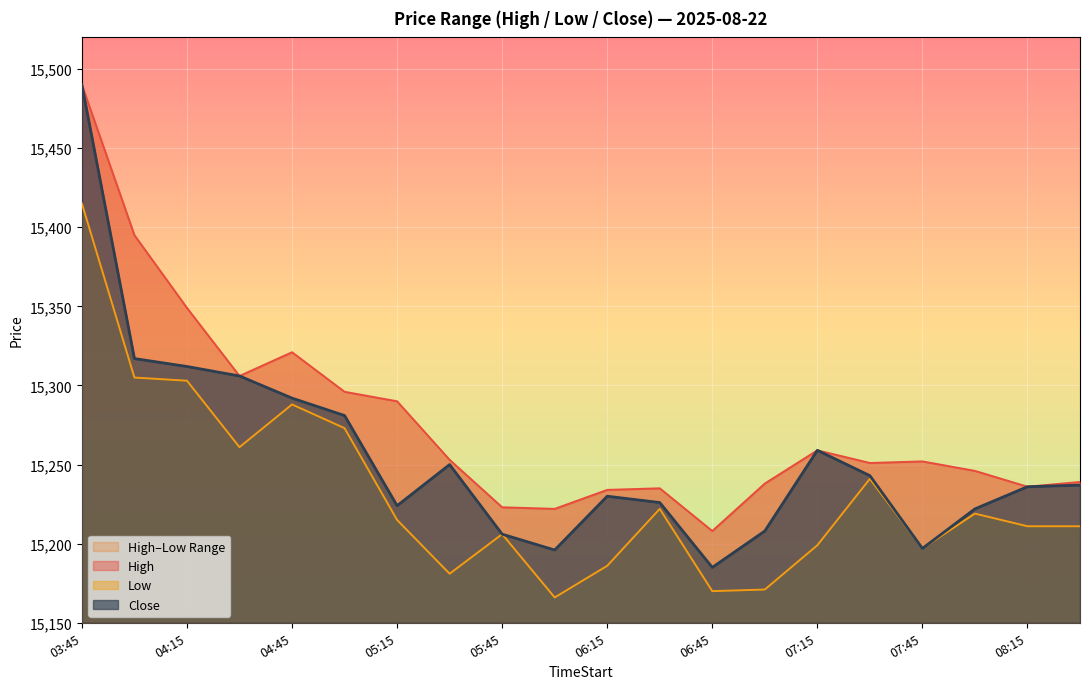

At how many categories does at least one series exceed 15339?

3